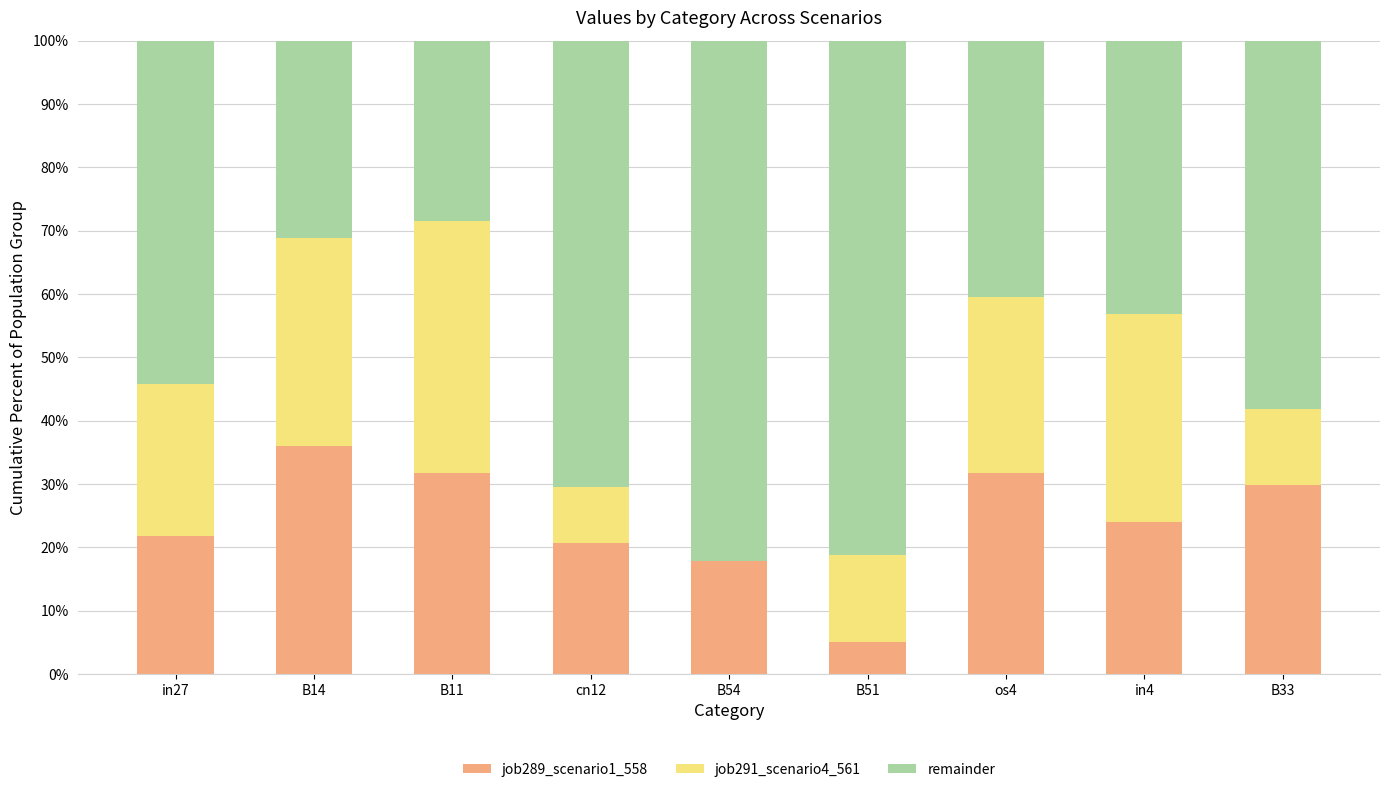

What are all the series names shown in the legend?

job289_scenario1_558, job291_scenario4_561, remainder